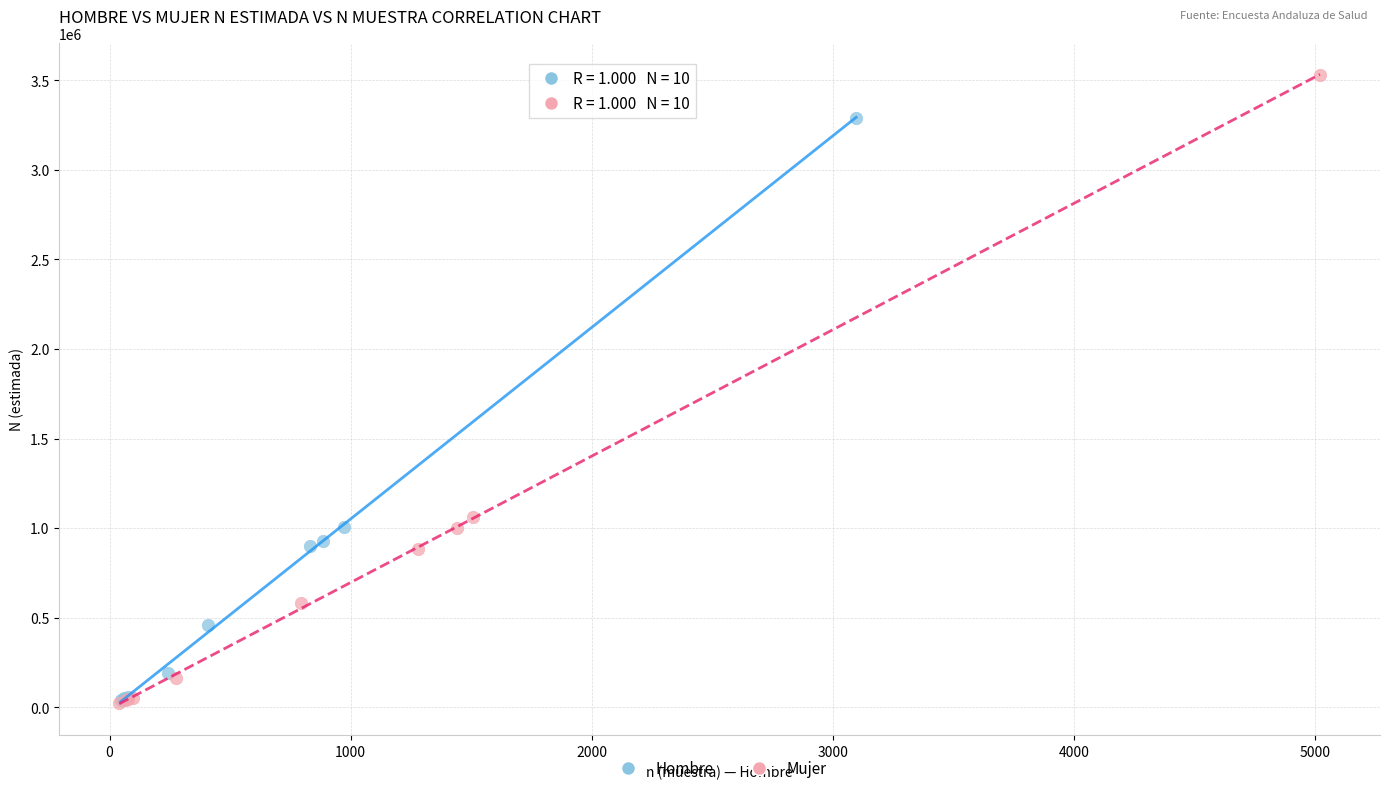

Which series reaches the maximum Y coordinate?

Mujer